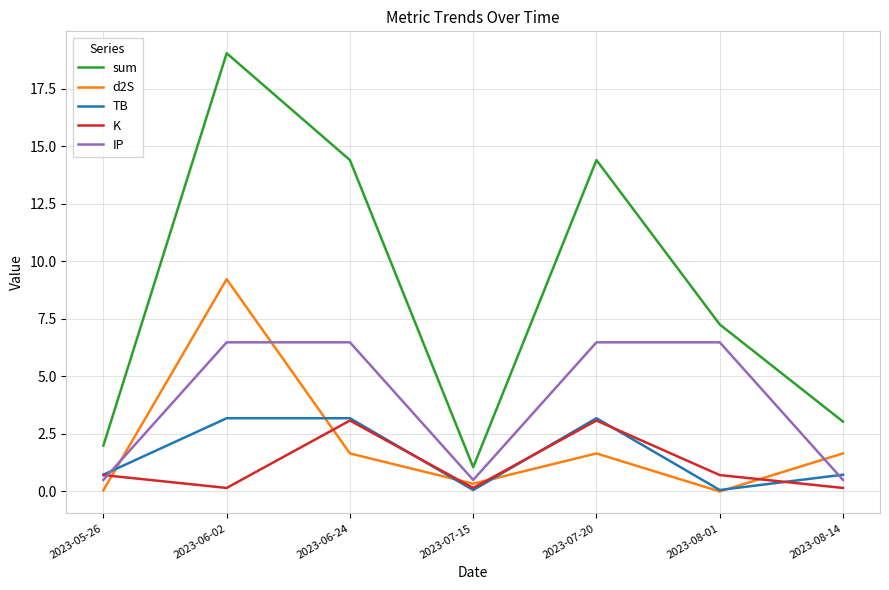

What is the greatest value displayed?

19.0